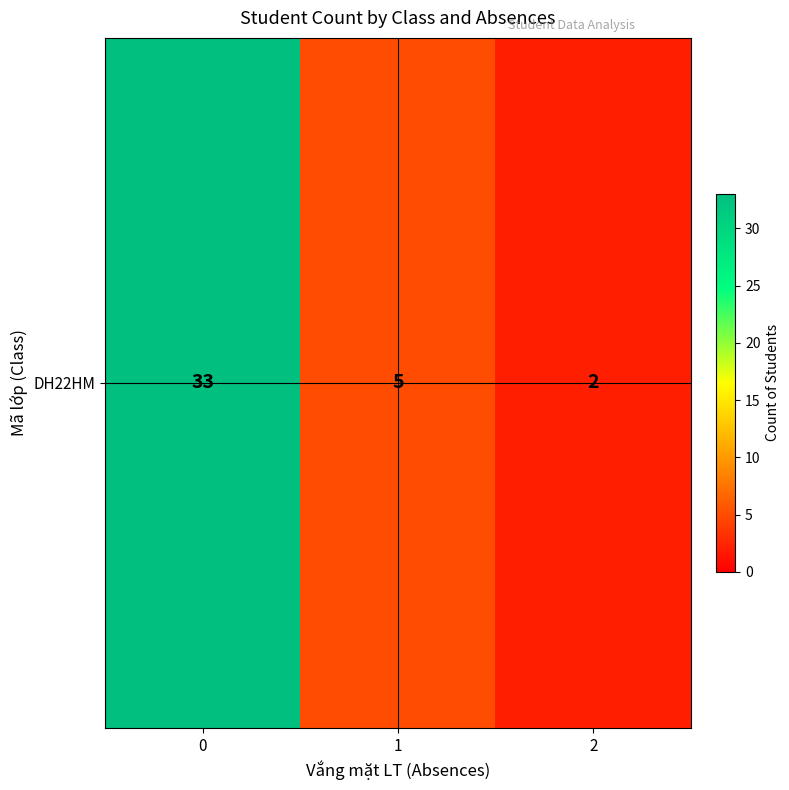

What is the sum of all values?

40